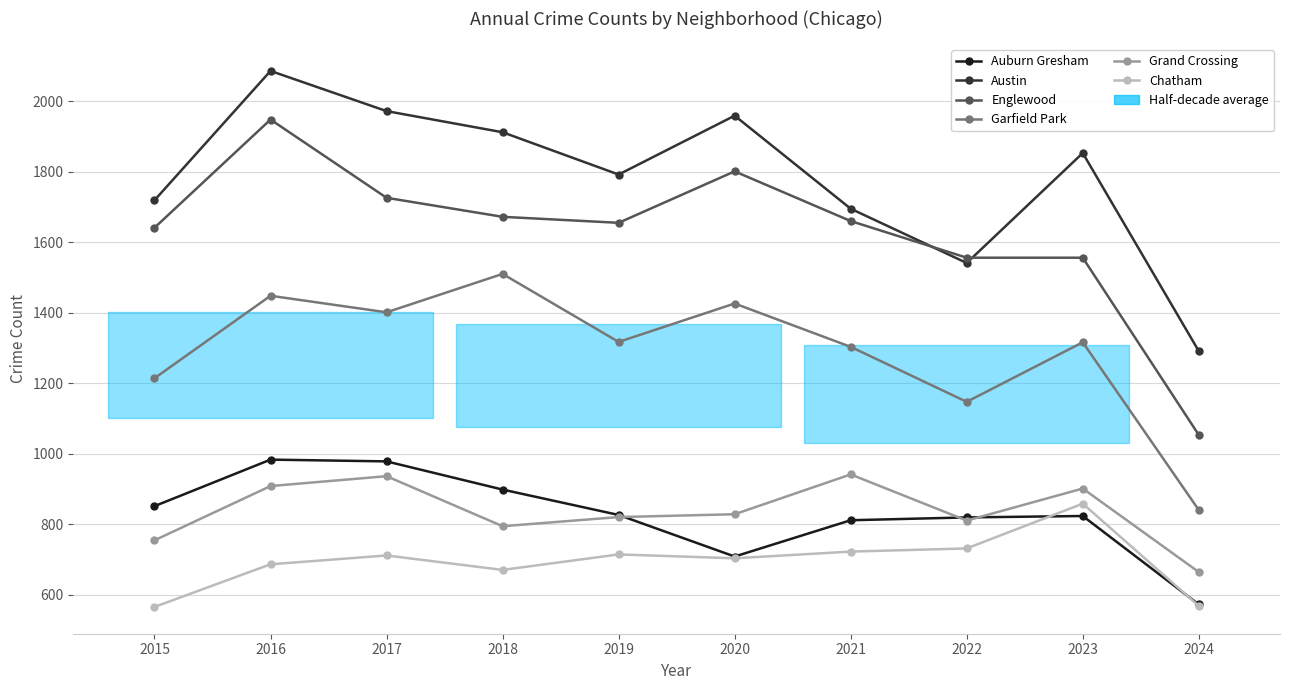

What is the sum of the Garfield Park values at 2016 and 2022?

2595